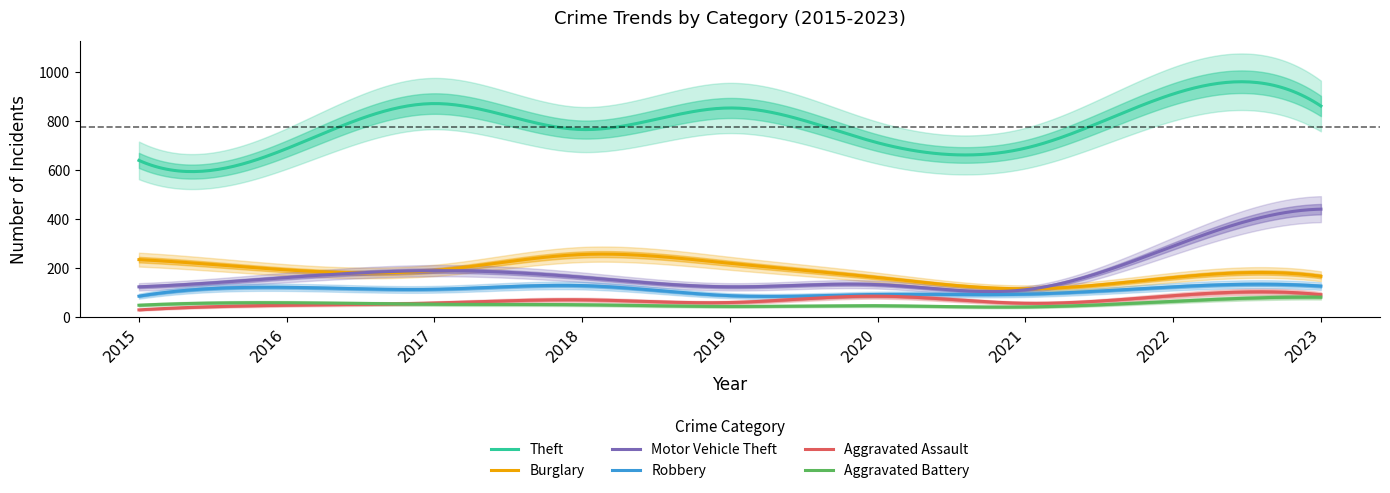

What is the greatest value displayed?

912